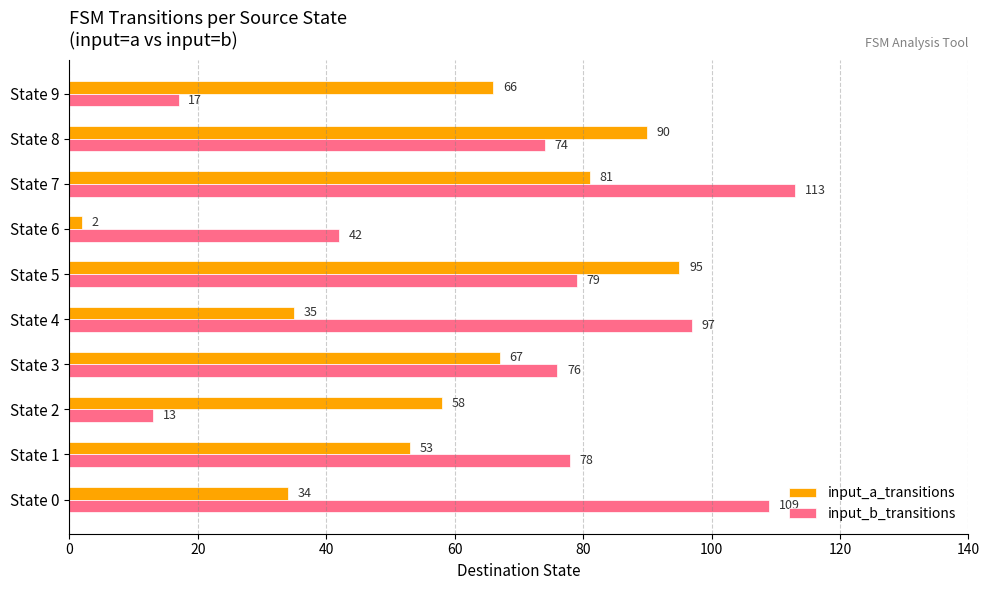

Where is input_b_transitions nearest to the value 63?

State 8